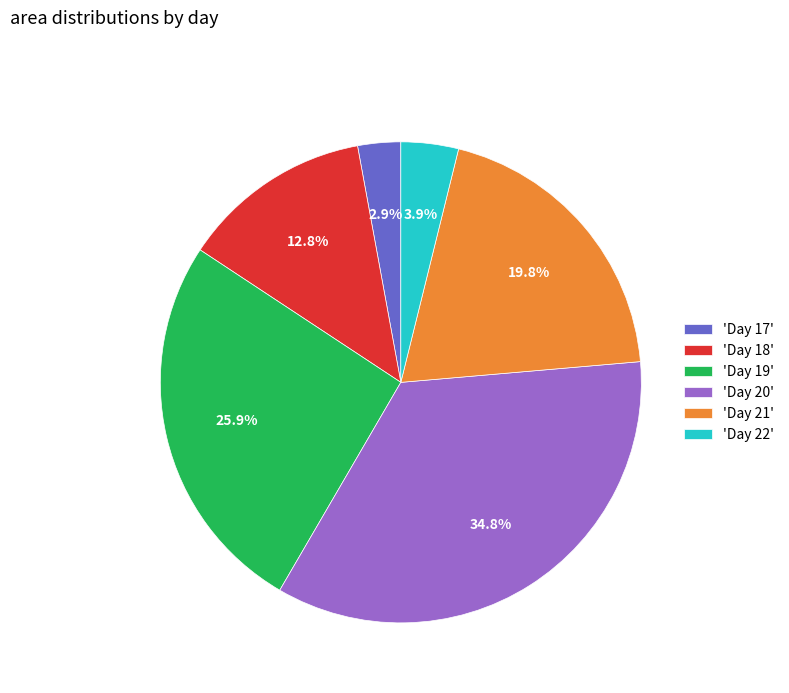

What is the largest slice in the pie chart?

'Day 20'